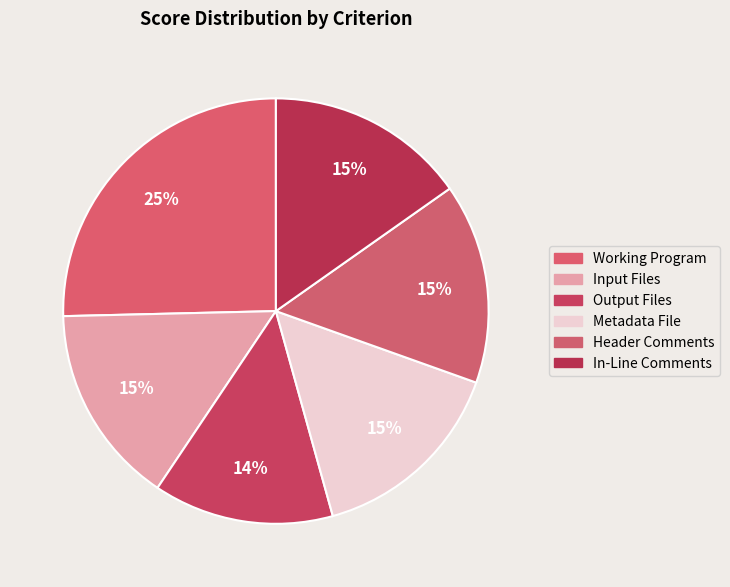

Which slice is the largest?

Working Program